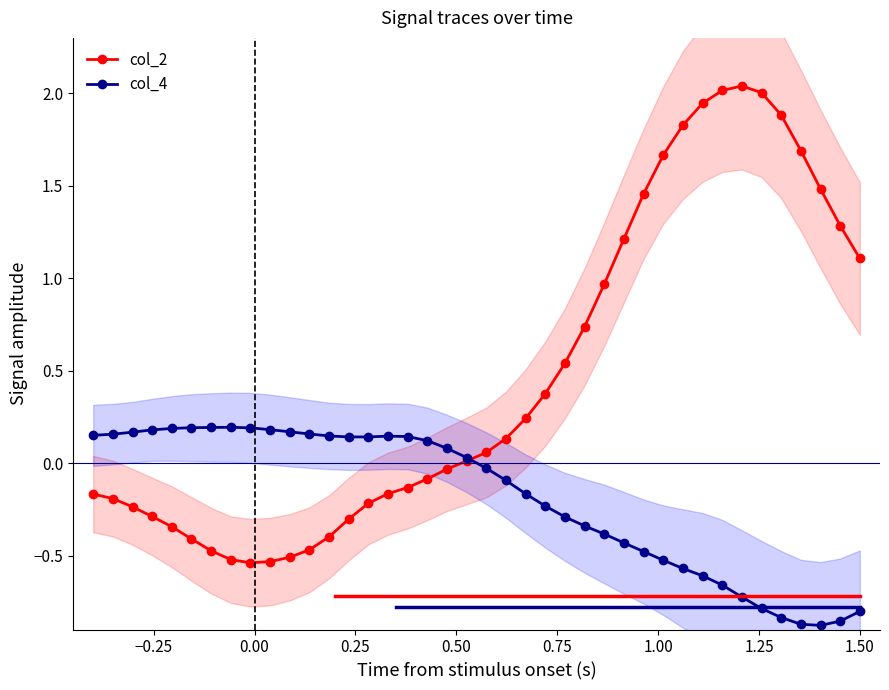

Does the chart display data point markers on the line(s)?

Yes